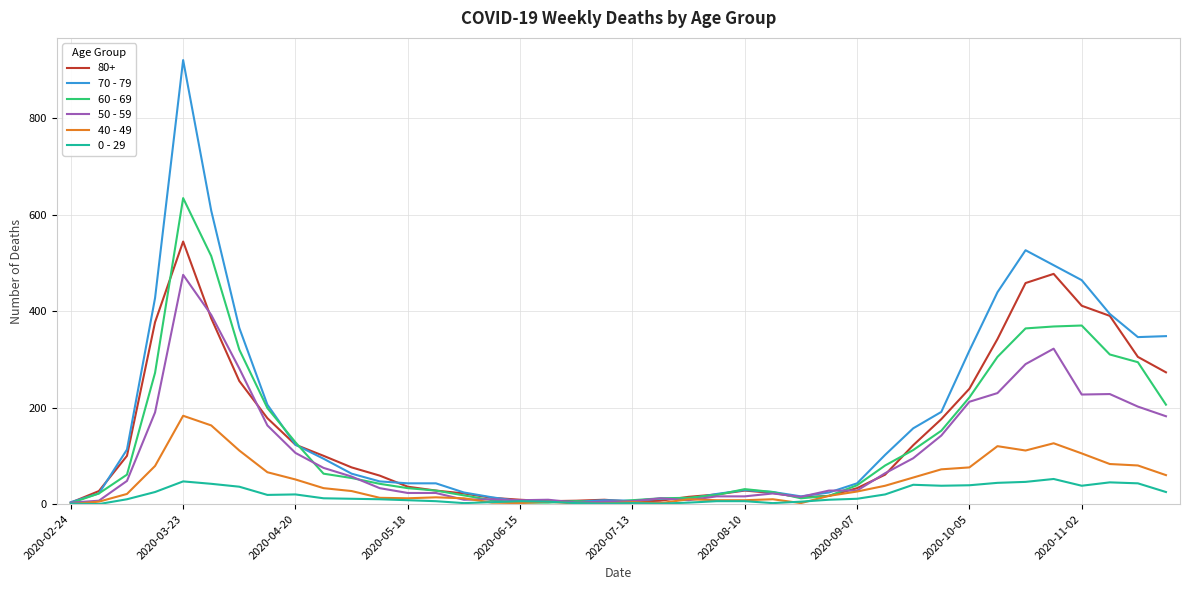

Which series has the largest range (max minus min)?

70 - 79